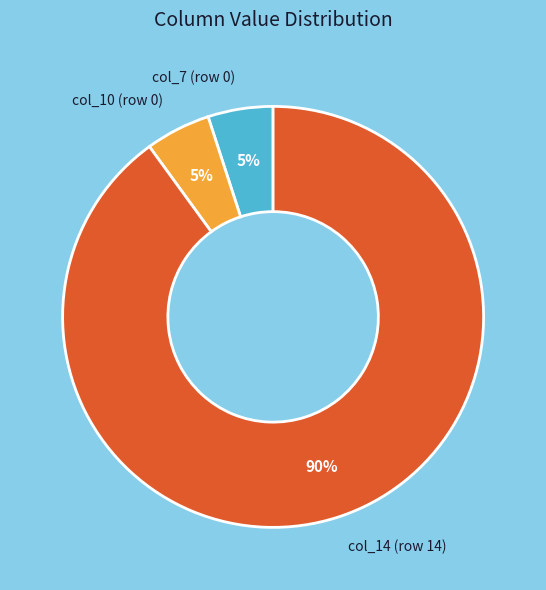

Which category accounts for the majority?

col_14 (row 14)